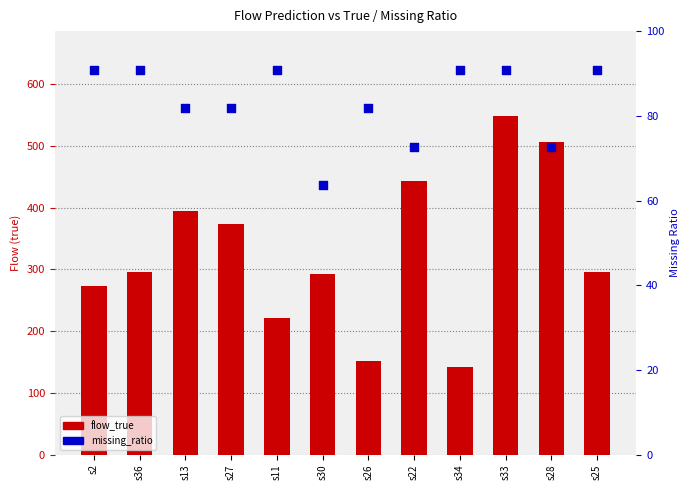

What is the total value across all series at s36?

386.9